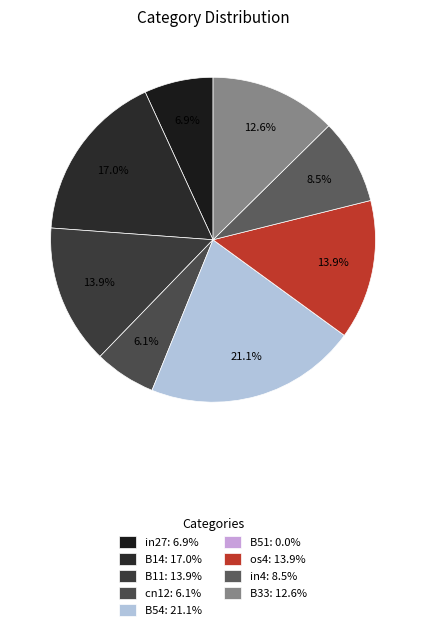

To the nearest percent, what is the difference between the cn12 and B51 slice percentages?

6%